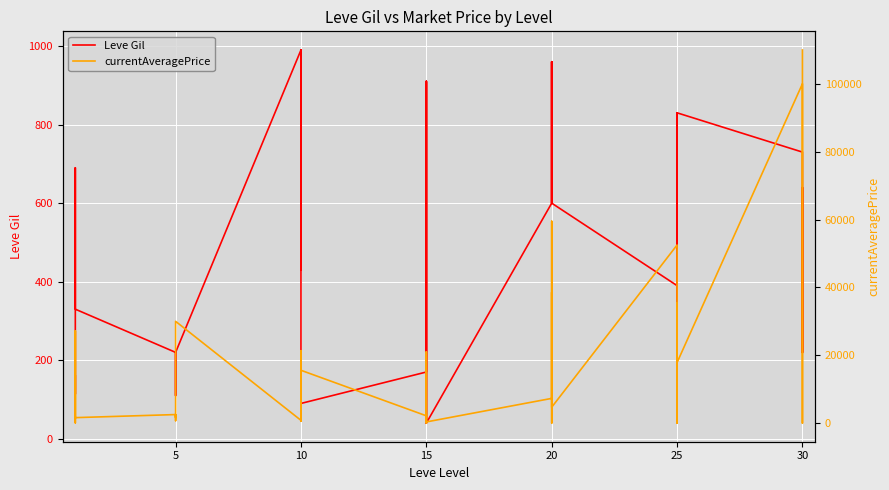

At which category does currentAveragePrice reach its first local valley?

10